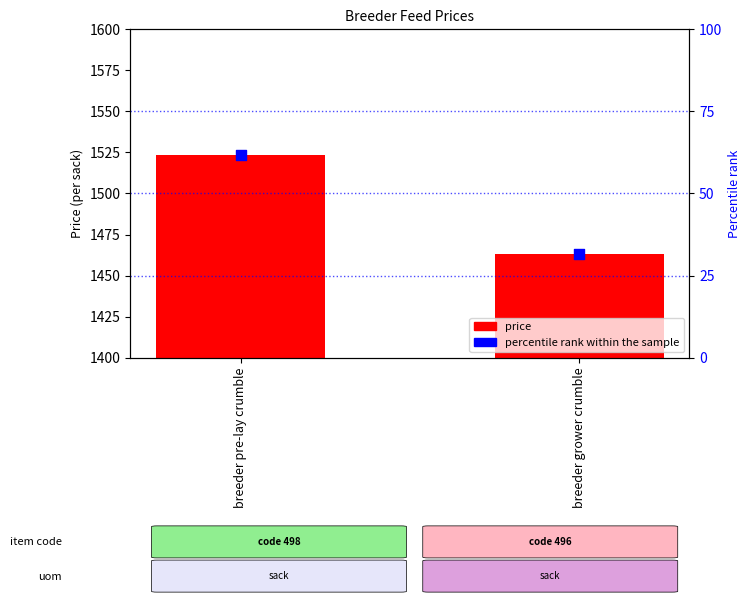

Which series has the largest total across all categories?

price